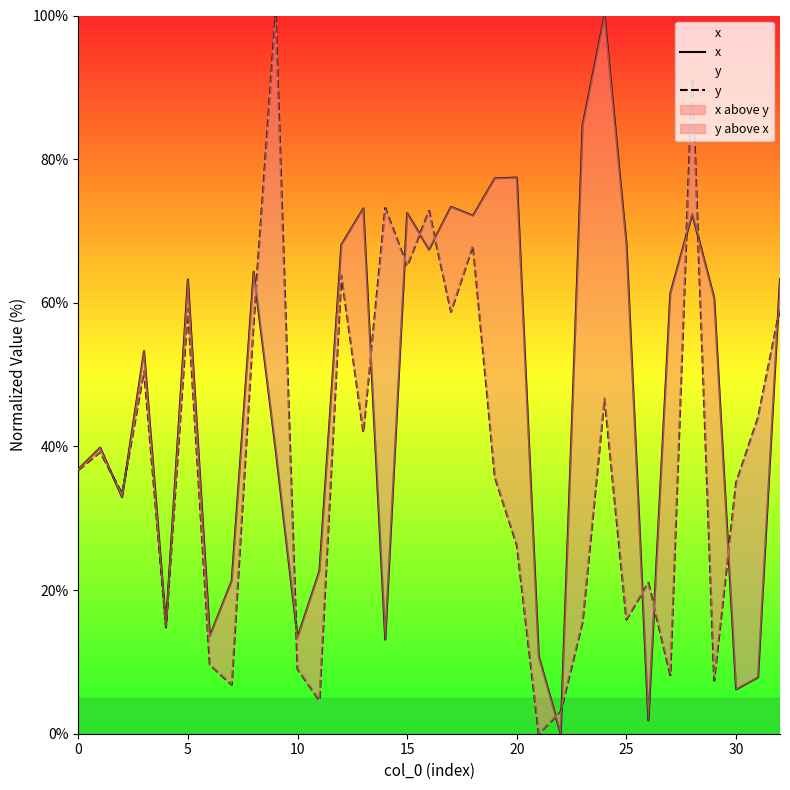

In x, how many points are lower than both neighbors (excluding endpoints)?

10